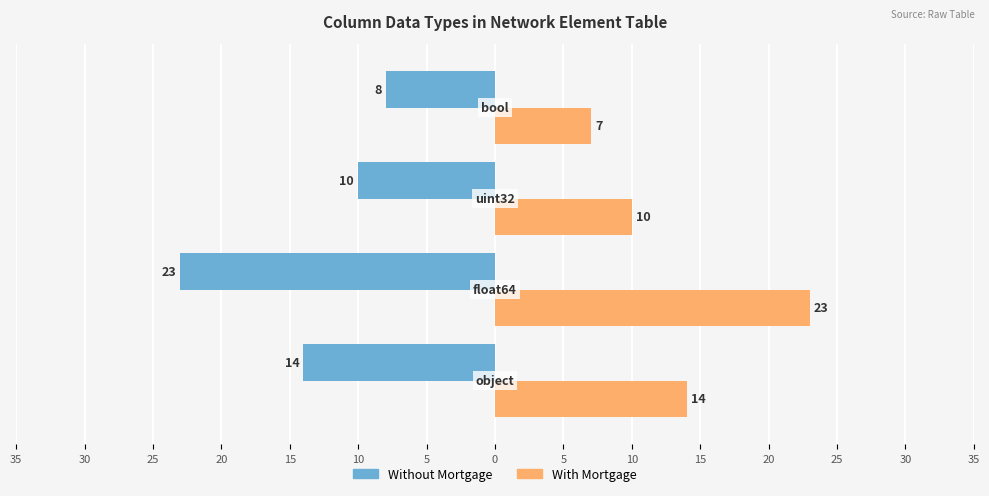

What are all the series names shown in the legend?

Without Mortgage, With Mortgage